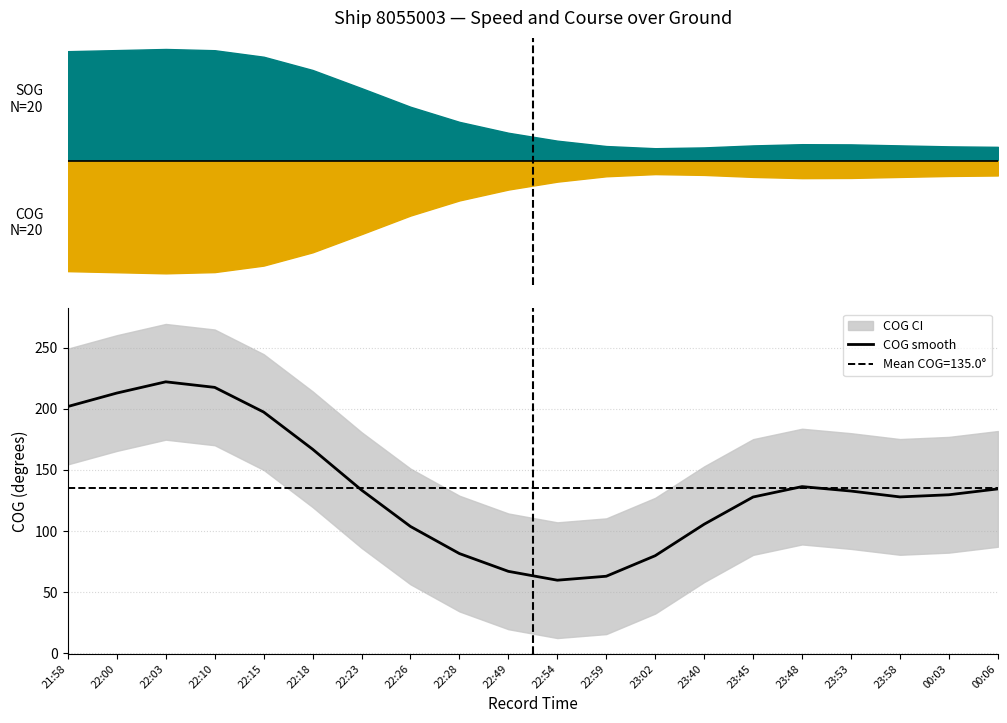

Reading left to right, list all the values displayed in this chart.

21:58=201.8	22:00=212.8	22:03=222.0	22:10=217.4	22:15=197.3	22:18=166.9	22:23=133.4	22:26=103.7	22:28=81.5	22:49=66.9	22:54=59.7	22:59=63.0	23:02=79.8	23:40=105.5	23:45=127.8	23:48=136.3	23:53=132.6	23:58=127.8	00:03=129.6	00:06=134.4